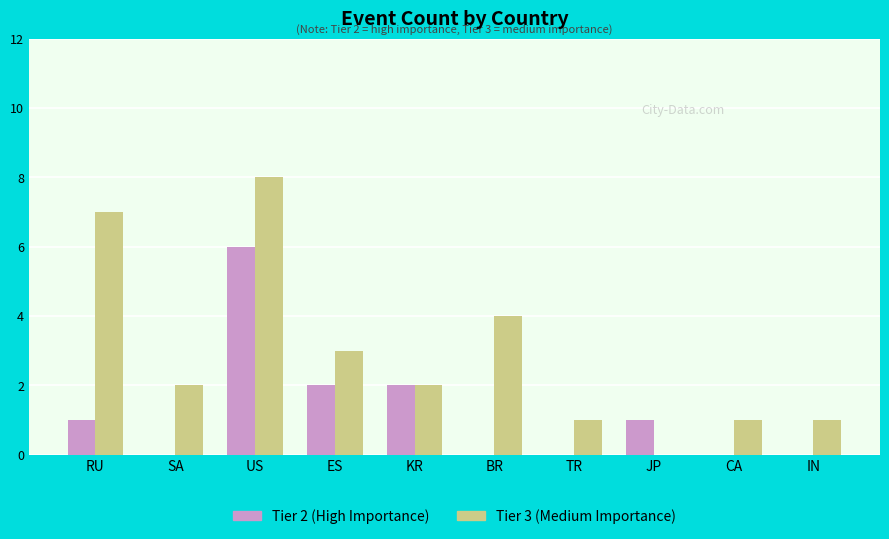

How many data points does each series have?

10